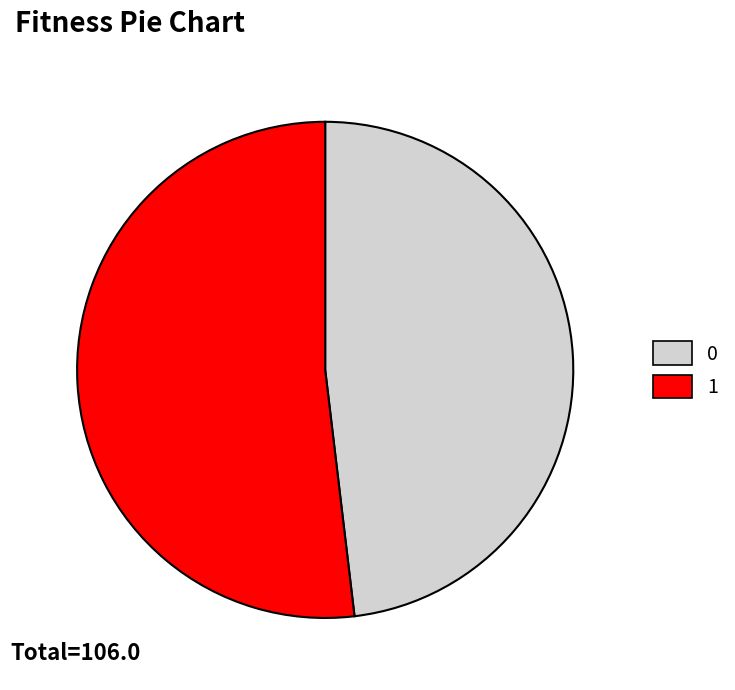

True or false: 0 accounts for 58% of the total.

False